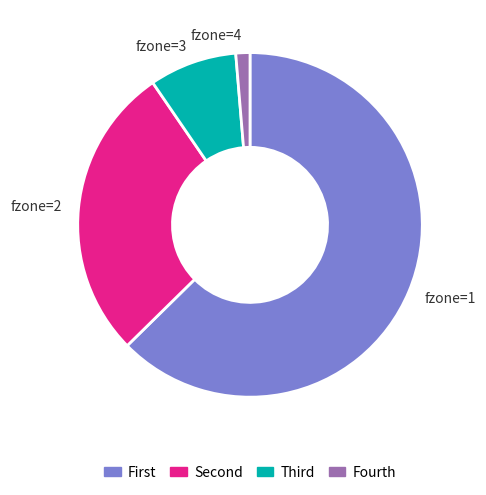

Approximately how many times larger is the value at fzone=2 compared to fzone=3?

3.4